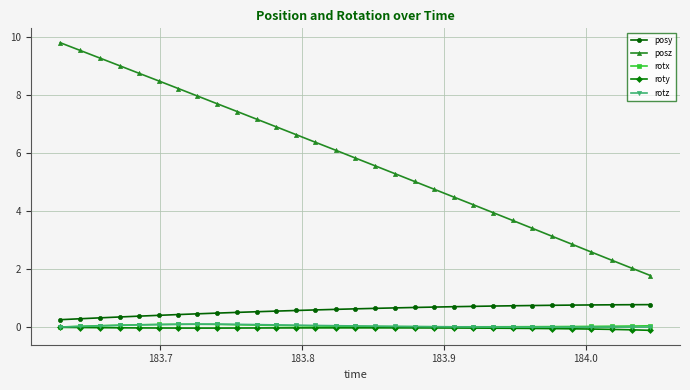

What is the maximum value for rotx?

0.1